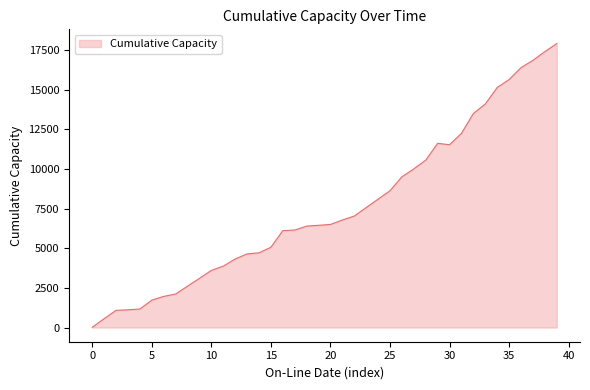

What is the greatest value displayed?

17903